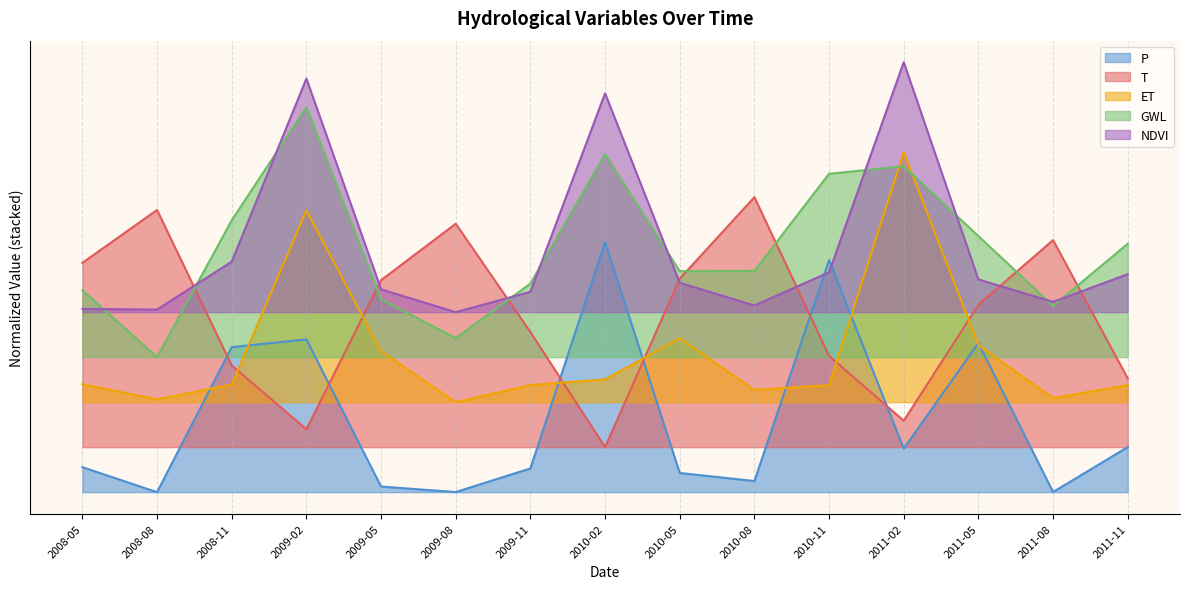

True or false: GWL has a value of 1.0 at 2008-08.

False